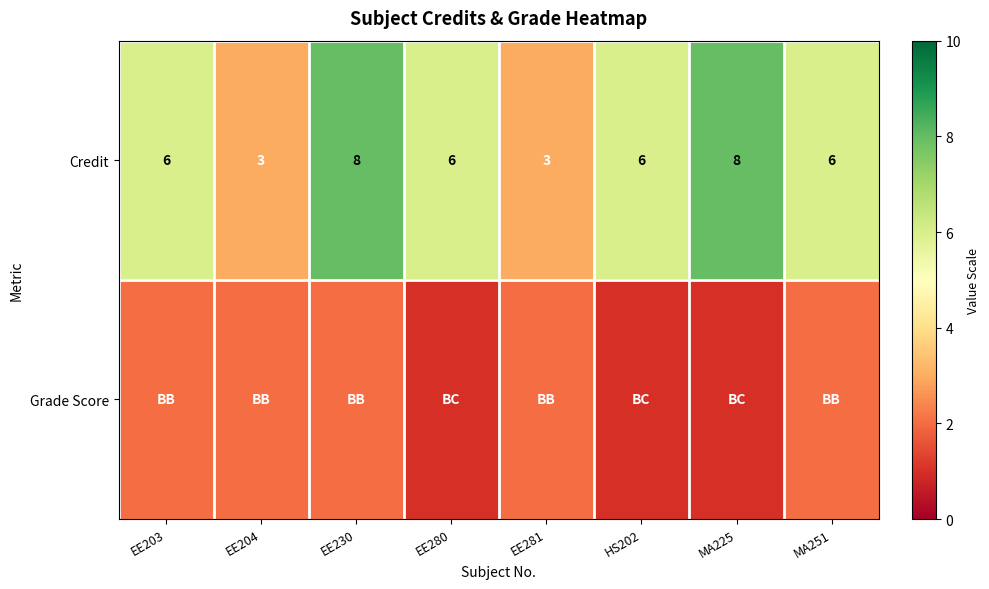

What is the approximate value of Credit at EE281?

3